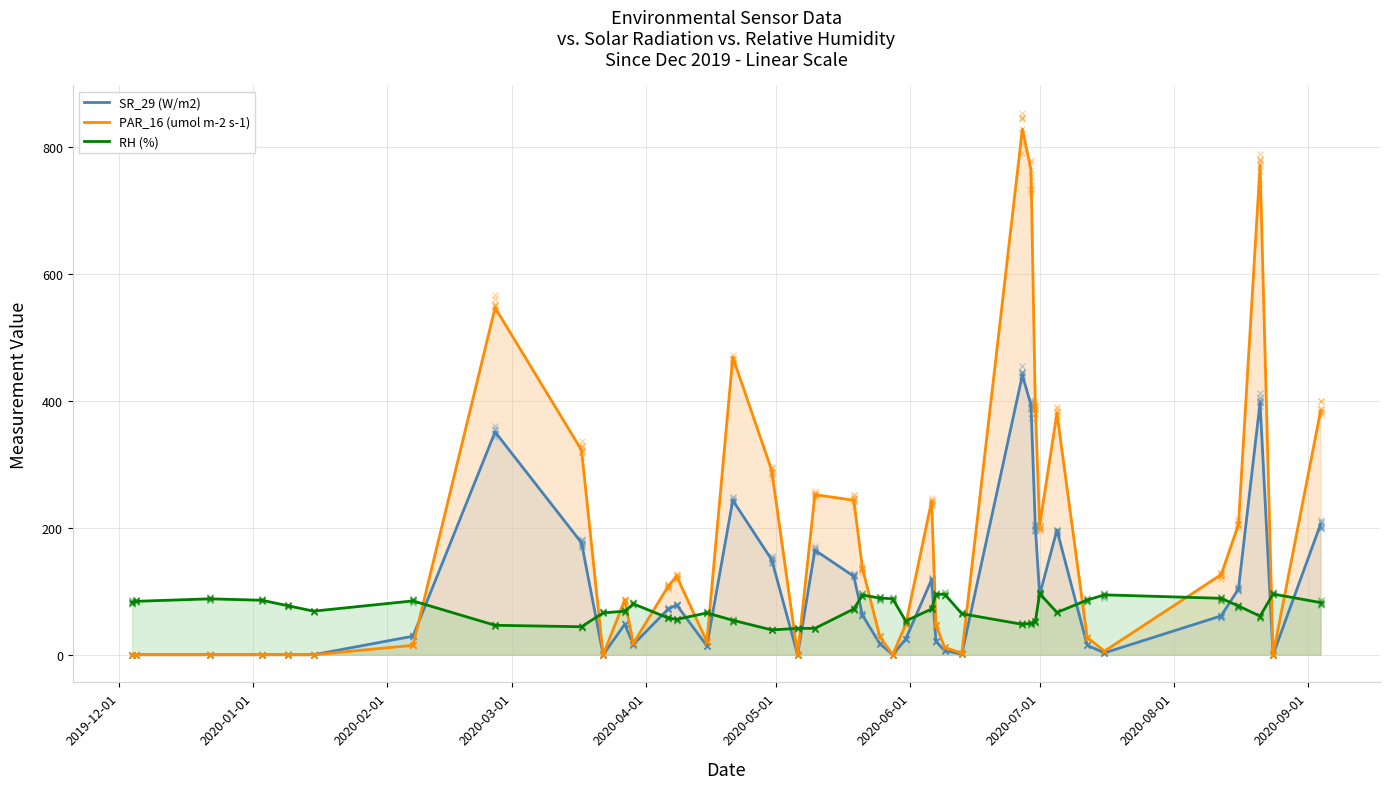

What is the difference between the second highest and minimum values in the SR_29 (W/m2) series?

397.6